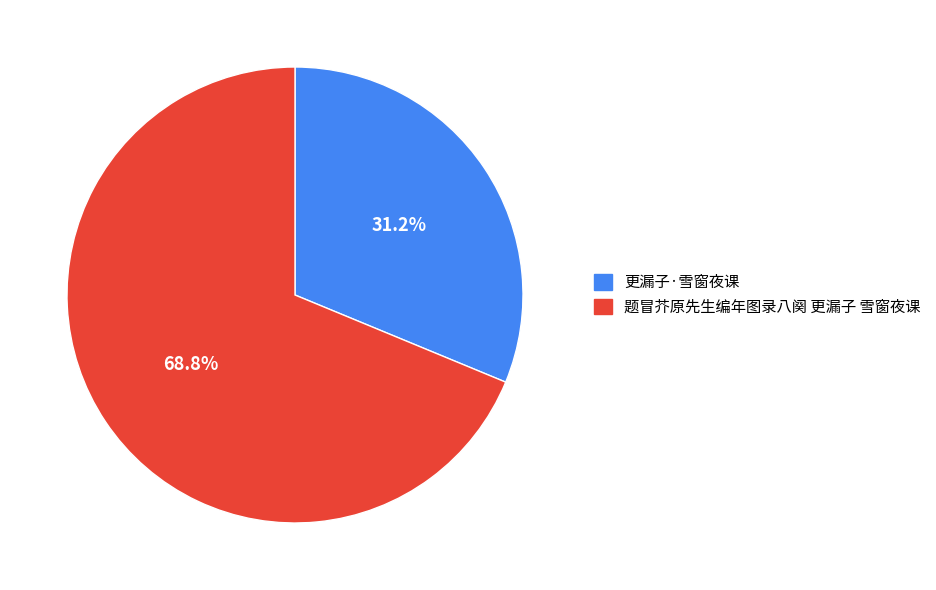

Does 题冒芥原先生编年图录八阕 更漏子 雪窗夜课 represent more than half of the total?

Yes